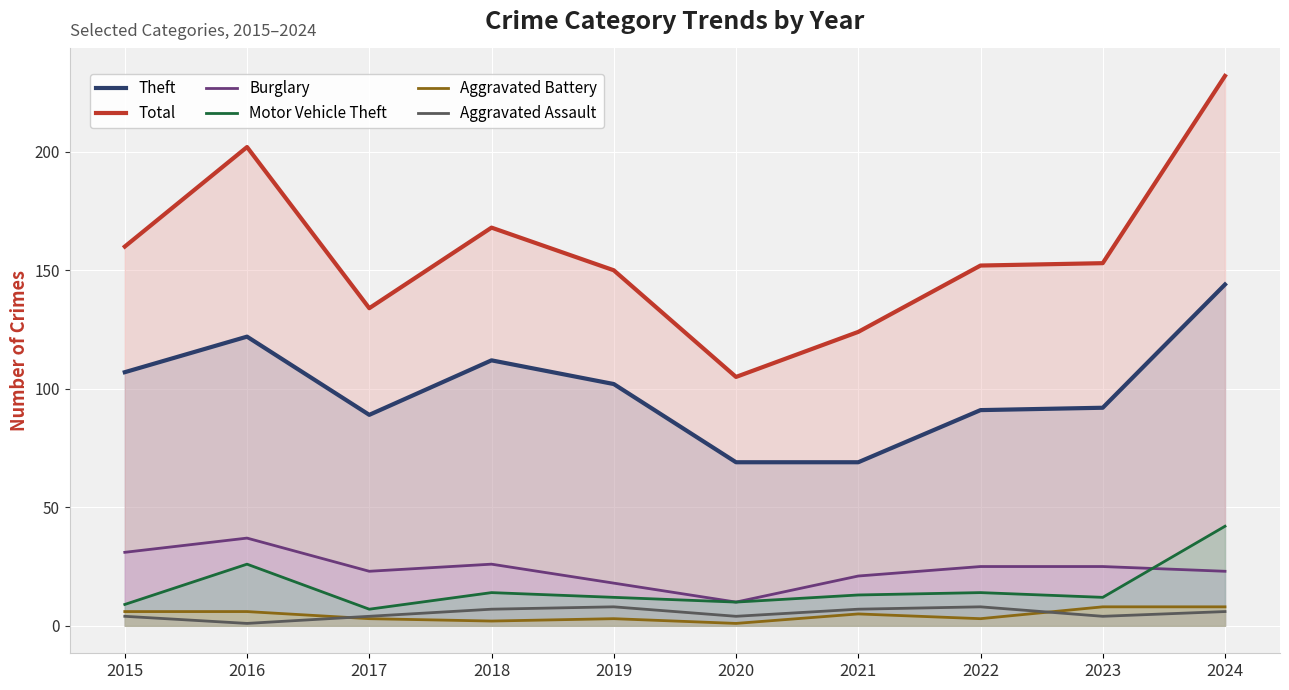

Which has a higher value, 2021 or 2016?

2016